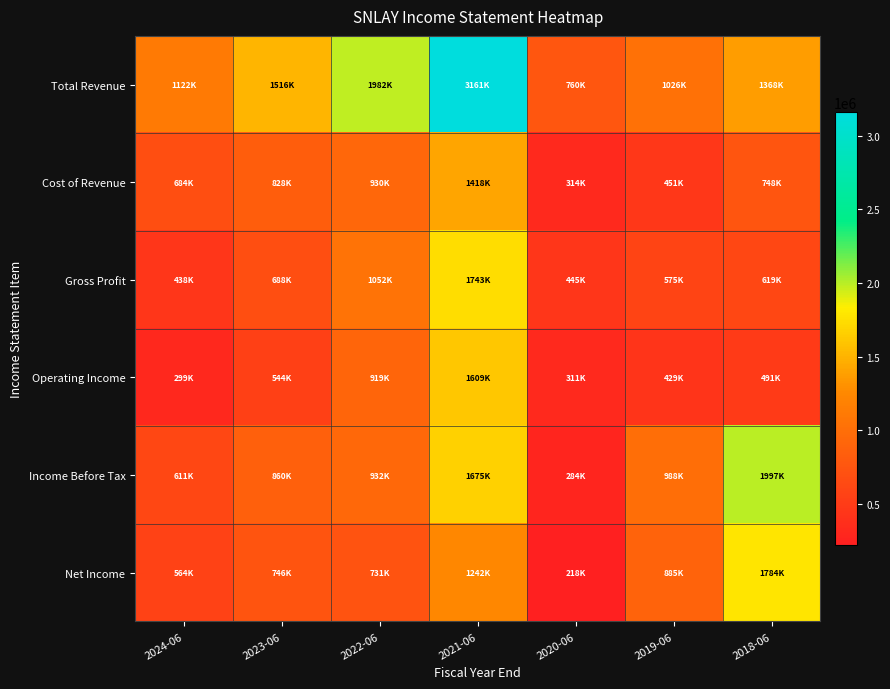

Between 2024-06 and 2019-06, which series saw the biggest shift?

Income Before Tax